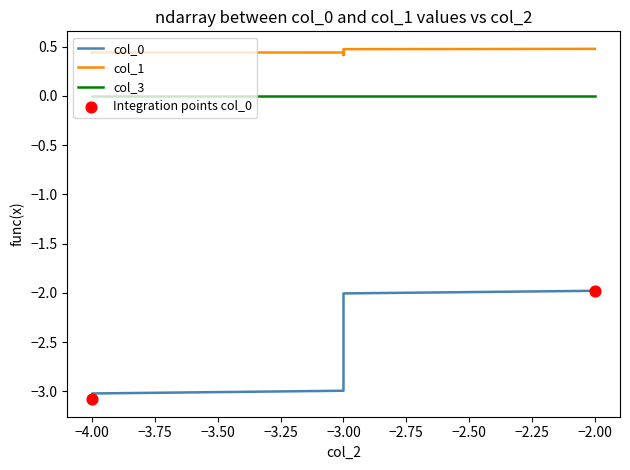

Which series has the widest spread of Y values?

col_0